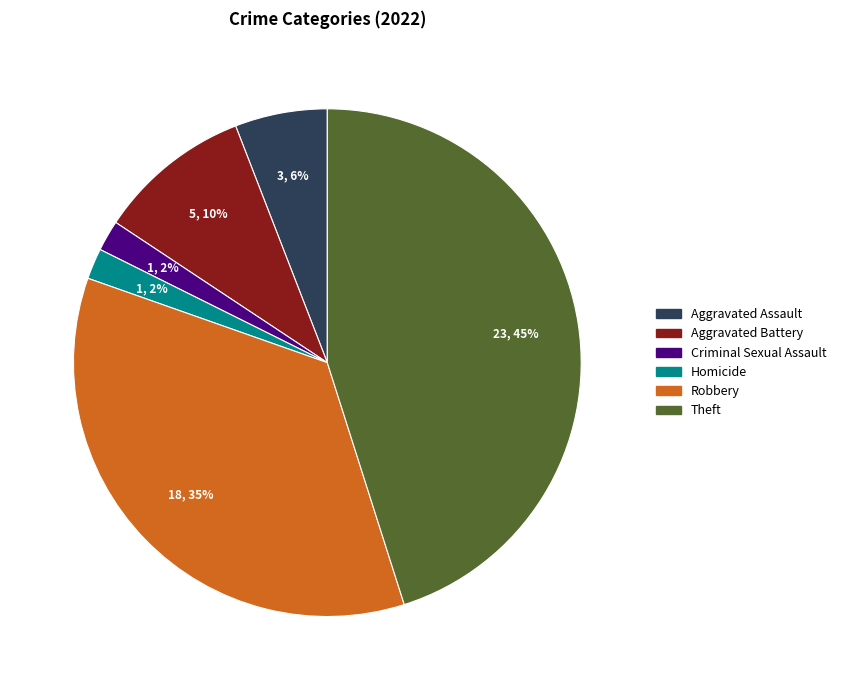

Does any single category account for the majority?

No